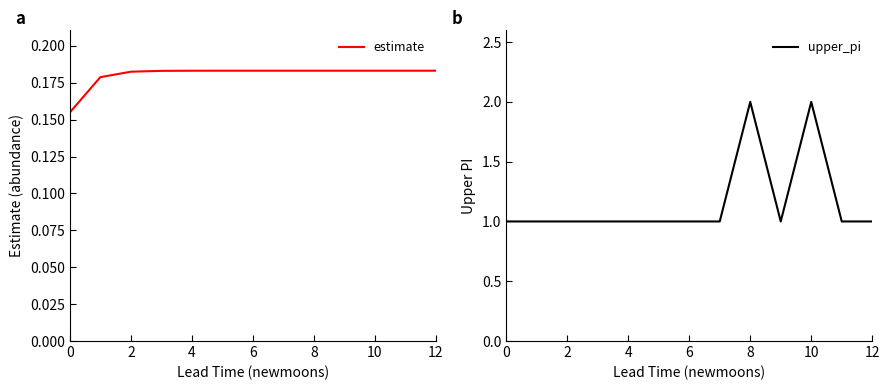

True or false: estimate and upper_pi intersect in this chart.

False